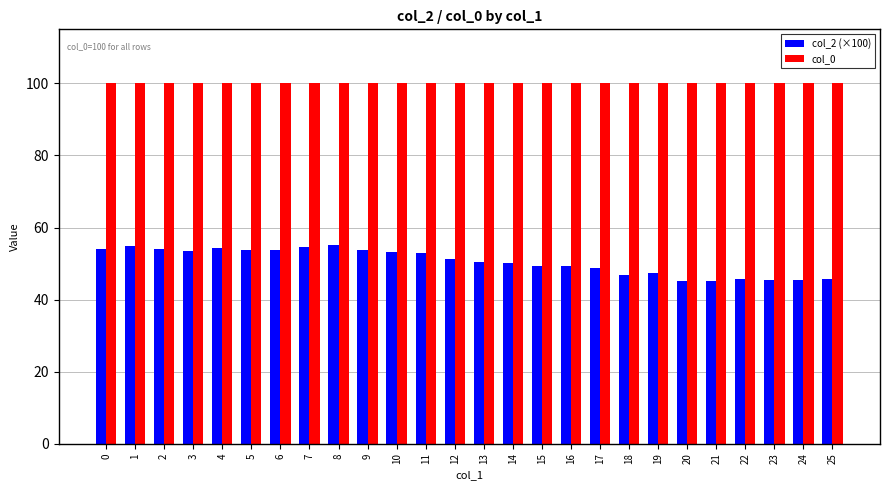

Which series has the largest total across all categories?

col_0